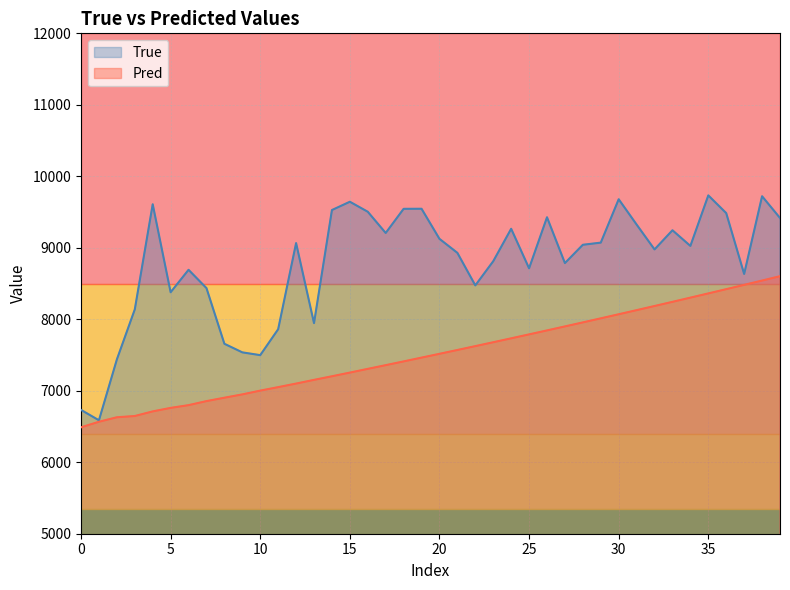

What is the minimum value for Pred?

6488.5